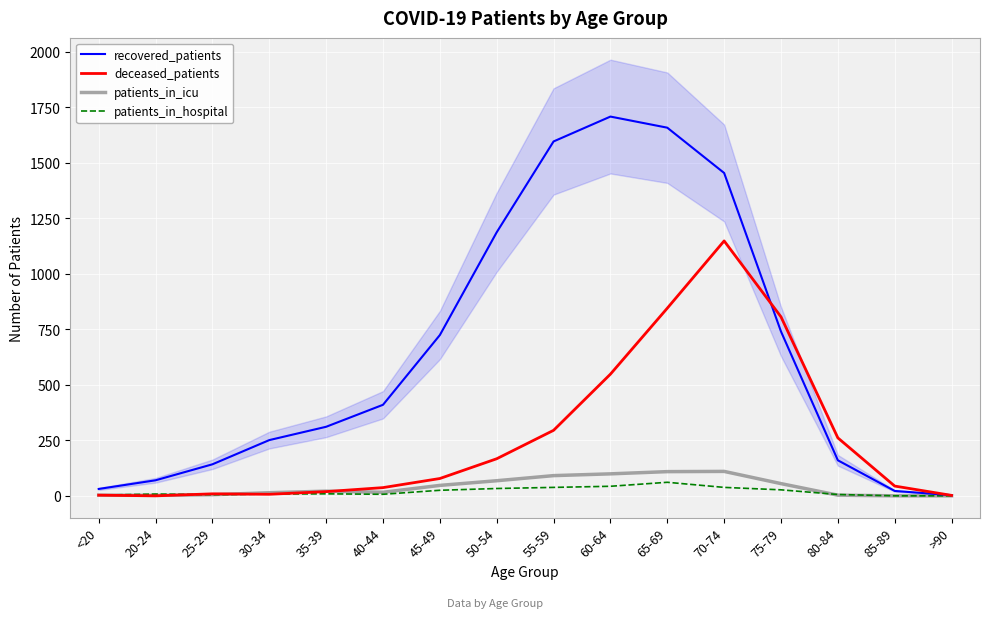

What is the label of the 12th point from the left?

70-74